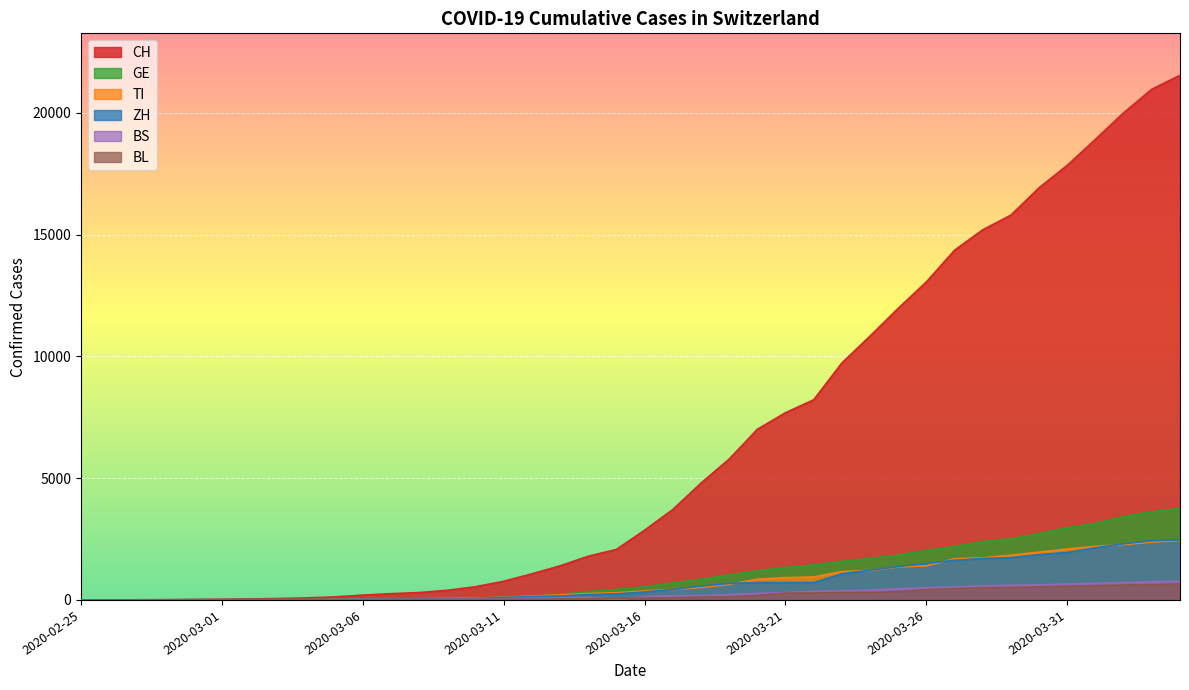

Does the chart display data point markers on the line(s)?

No